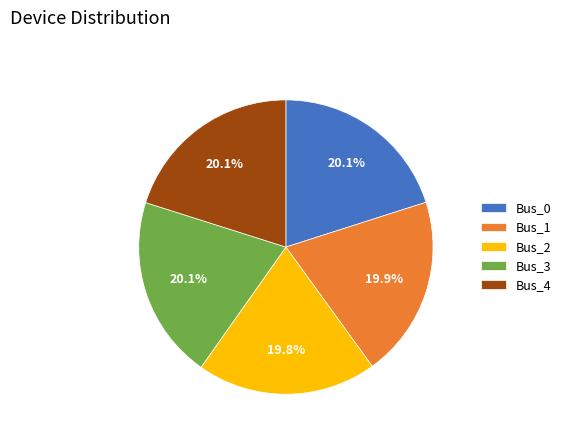

Is it true that Bus_2 is 20% of the pie?

True